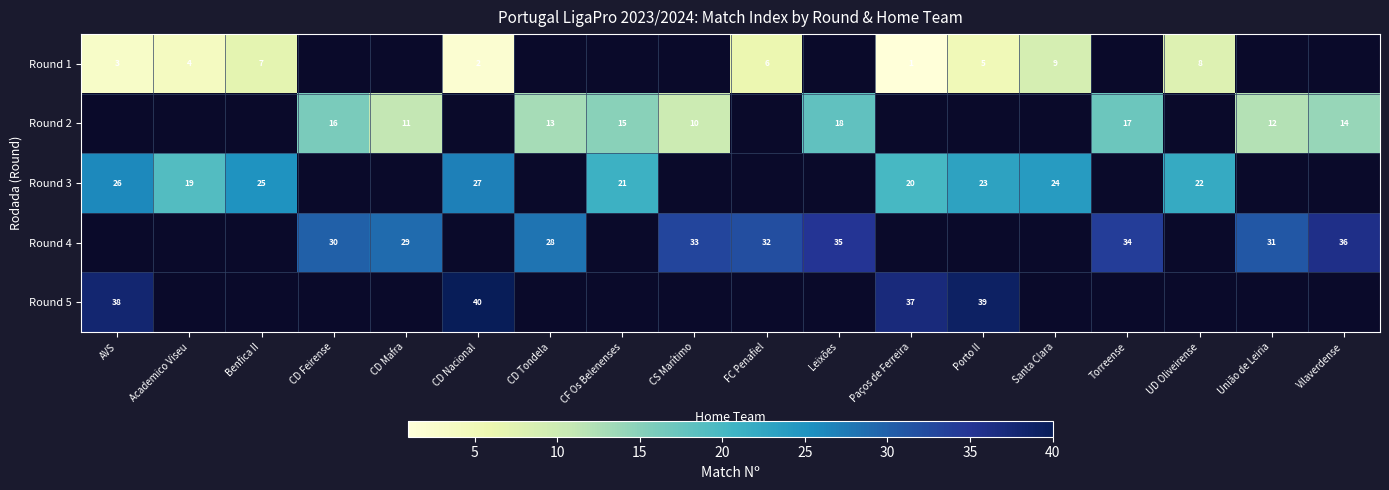

Is it true that Round 5 equals 40 at CD Nacional?

True